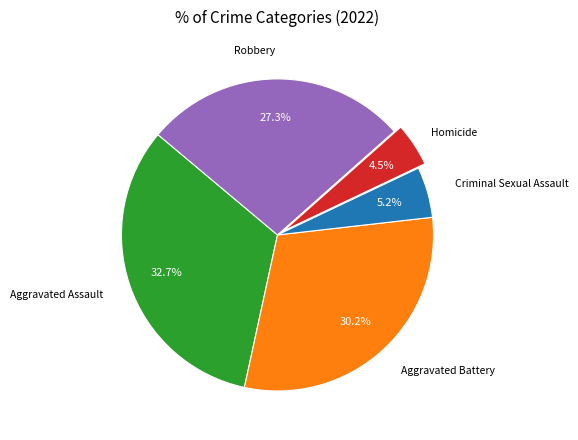

Is there a majority slice in this chart?

No